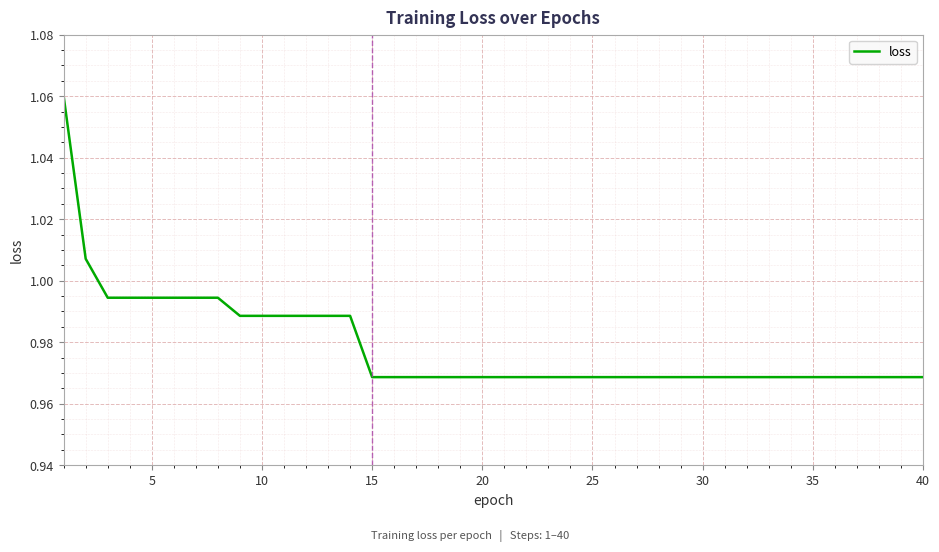

How many lines are shown in the chart?

1